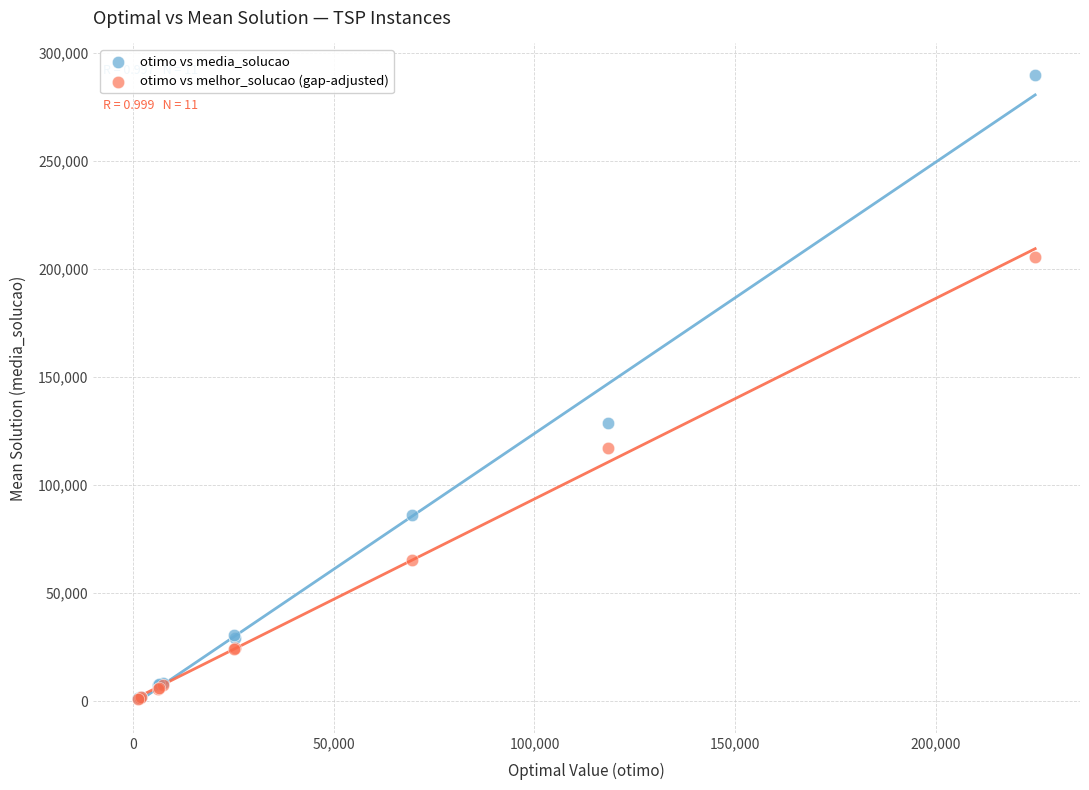

In the otimo vs media_solucao series, what Y value is closest to 145745?

128564.0